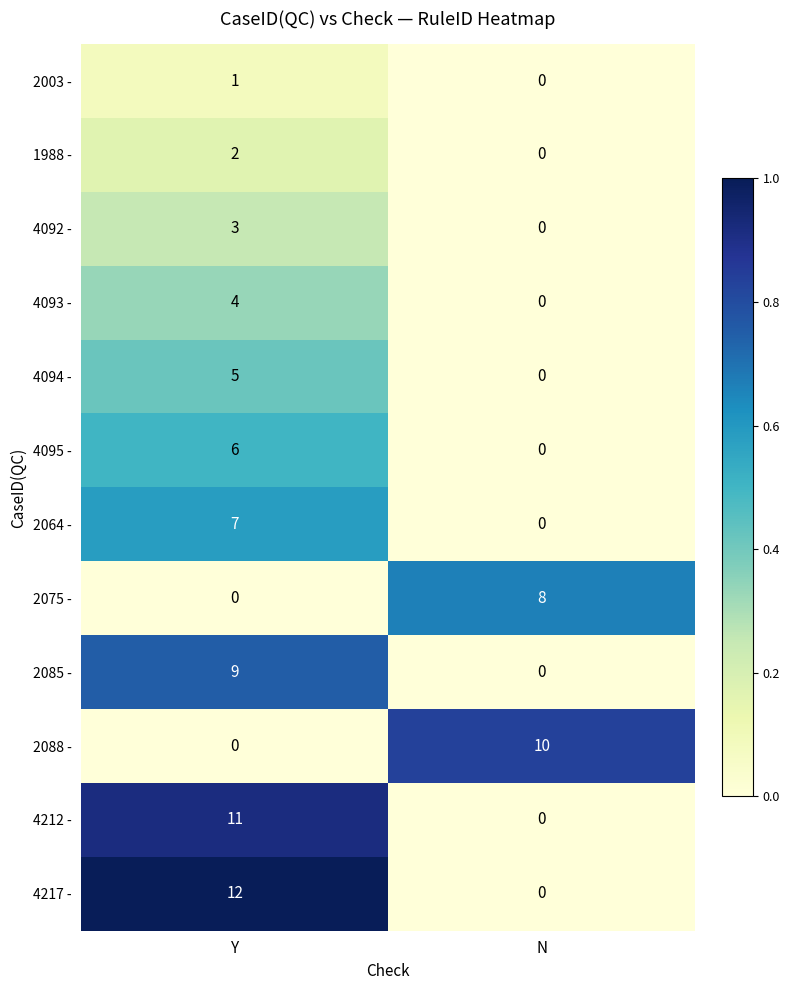

What is the difference between the maximum and minimum values in the 4092 - series?

3